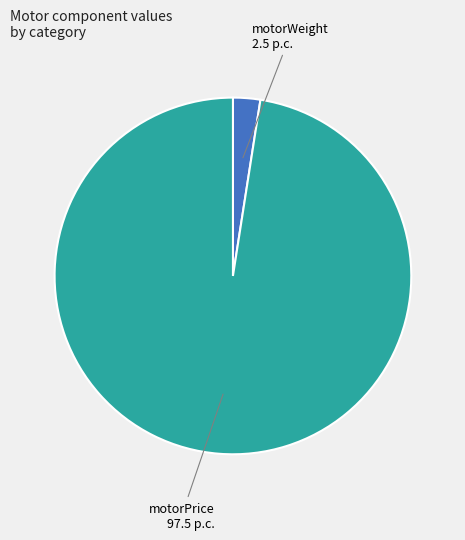

Rank the categories by value from highest to lowest.

motorPrice, motorWeight